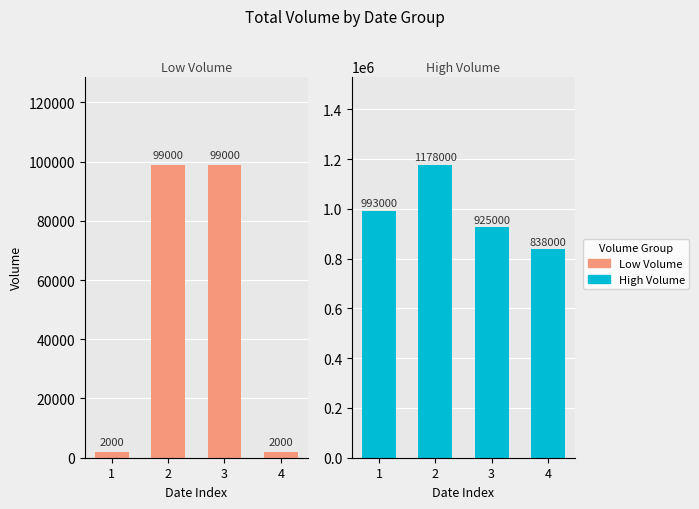

Which series has the widest spread of values?

High Volume